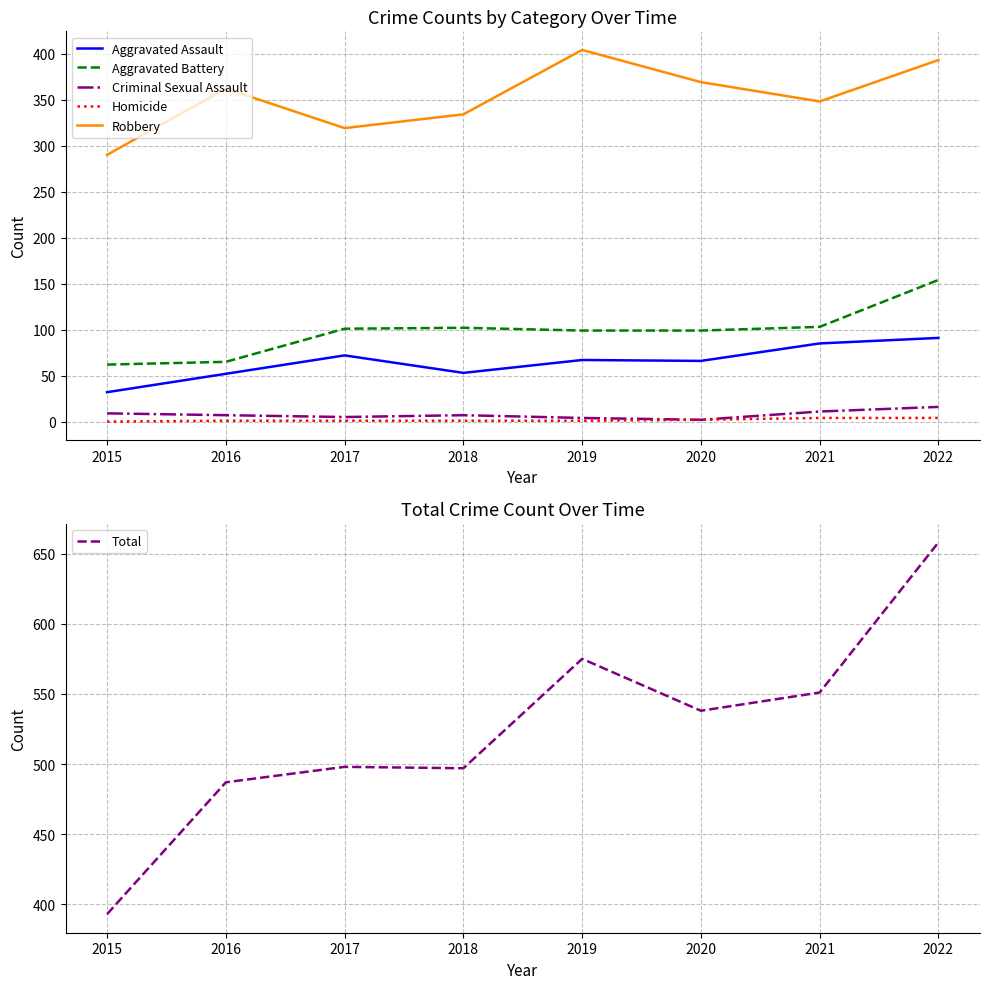

What is the total value across all series at 2015?

786